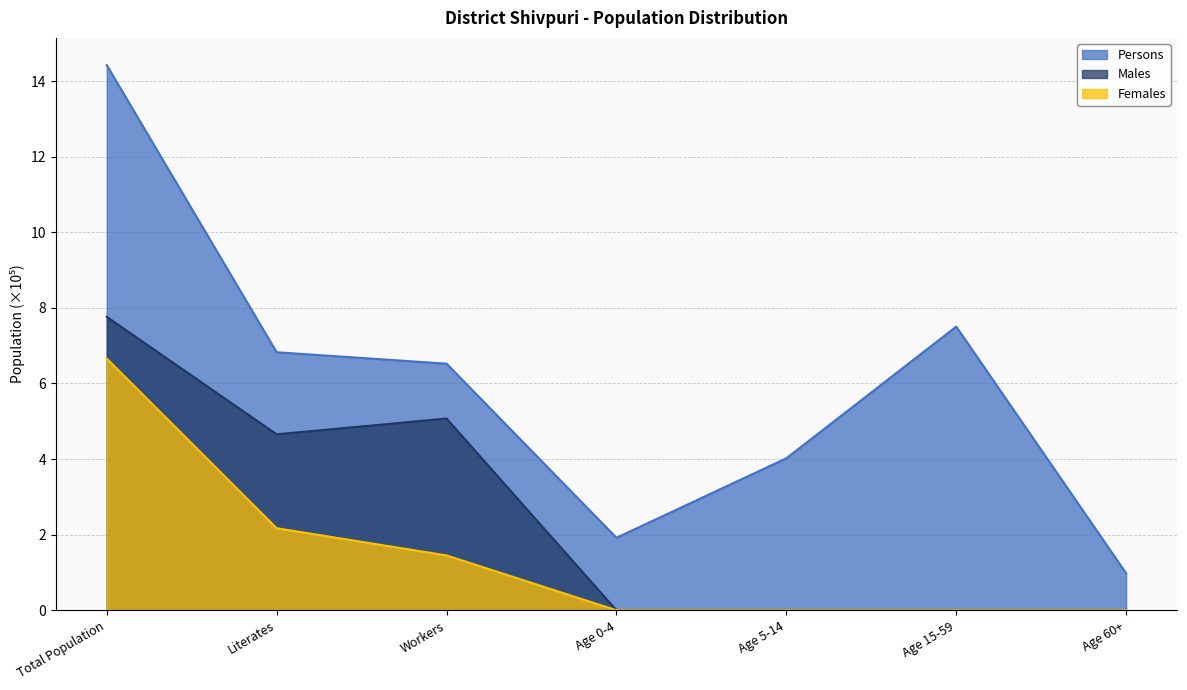

The value of Females at Literates is 0.8. True or false?

False